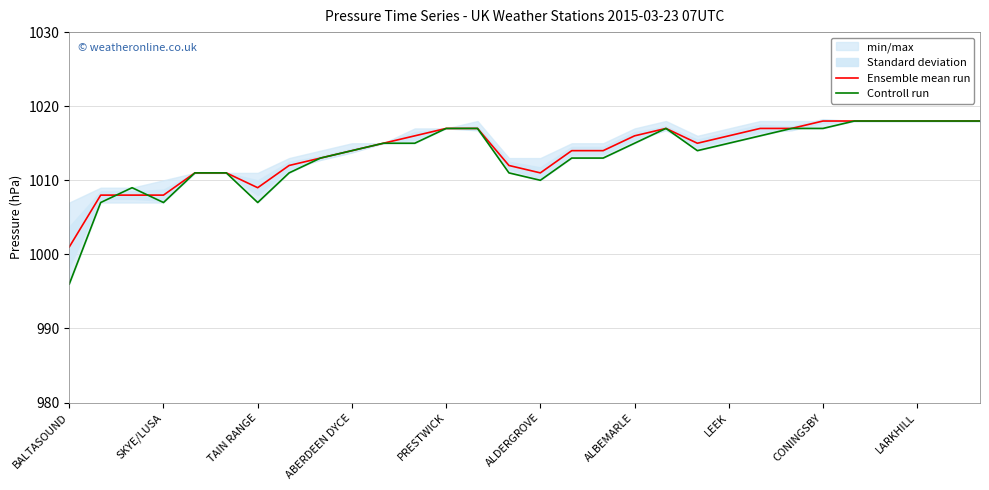

True or false: Controll run has a value of 1015 at 10.

True